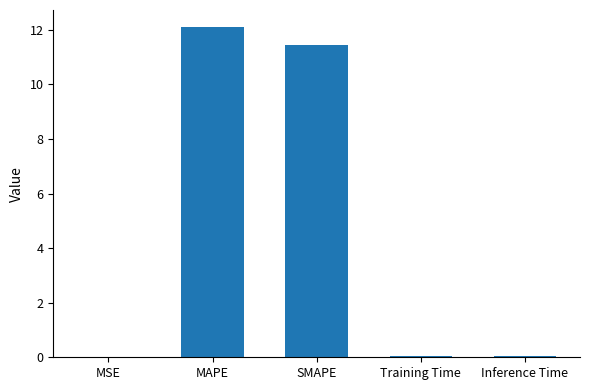

The value at Training Time is 0.0. True or false?

True